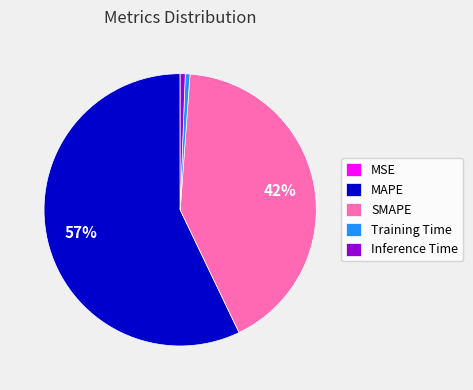

To the nearest percent, what is the average slice percentage?

20%